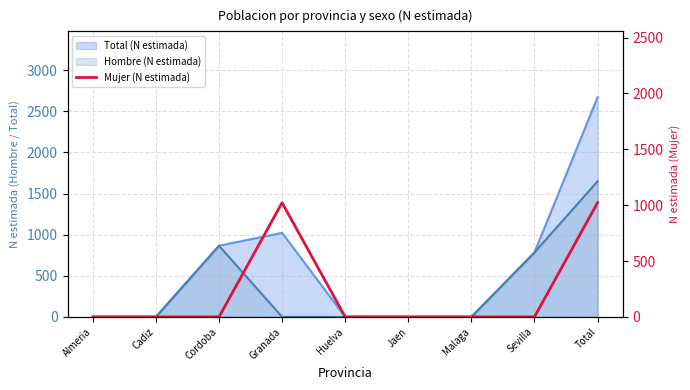

What position from the left is Granada?

4